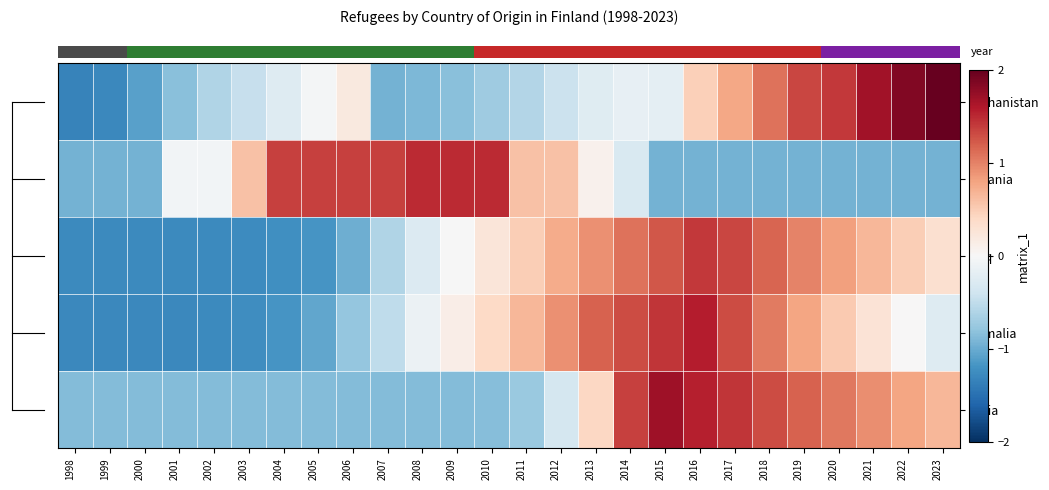

Count the number of data series in this chart.

5